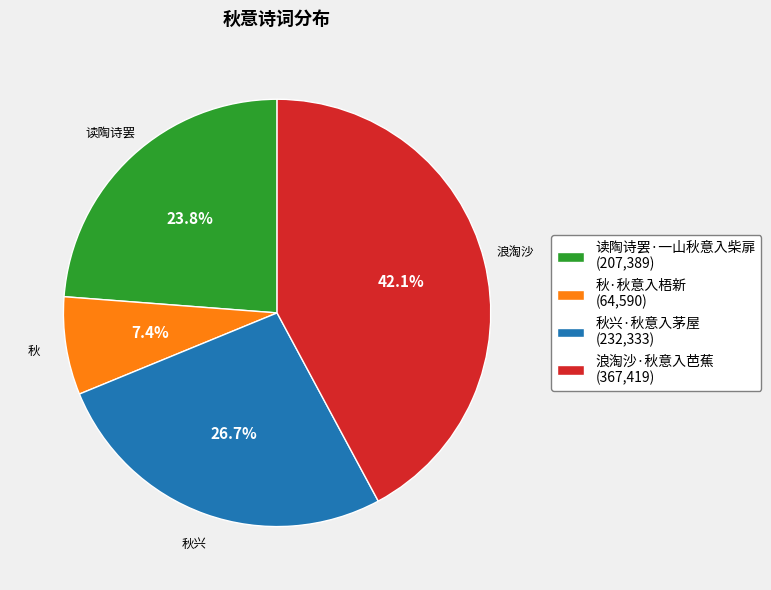

Rank the categories by value from highest to lowest.

浪淘沙·秋意入芭蕉, 秋兴·秋意入茅屋, 读陶诗罢·一山秋意入柴扉, 秋·秋意入梧新